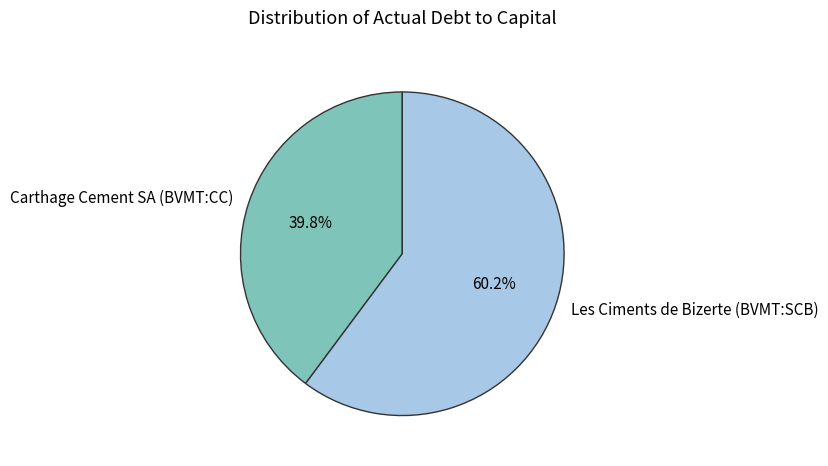

To the nearest percent, what is the difference between the largest and smallest slice percentages?

20%